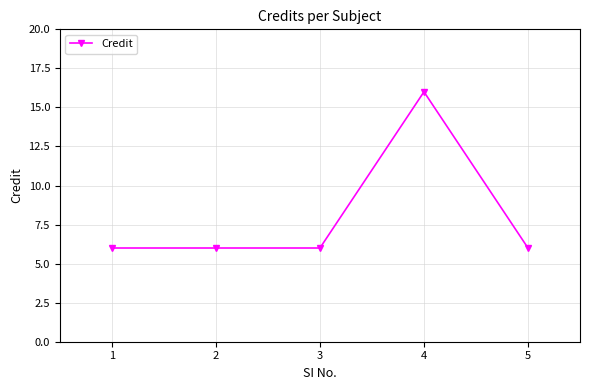

What is the maximum value shown in the chart?

16